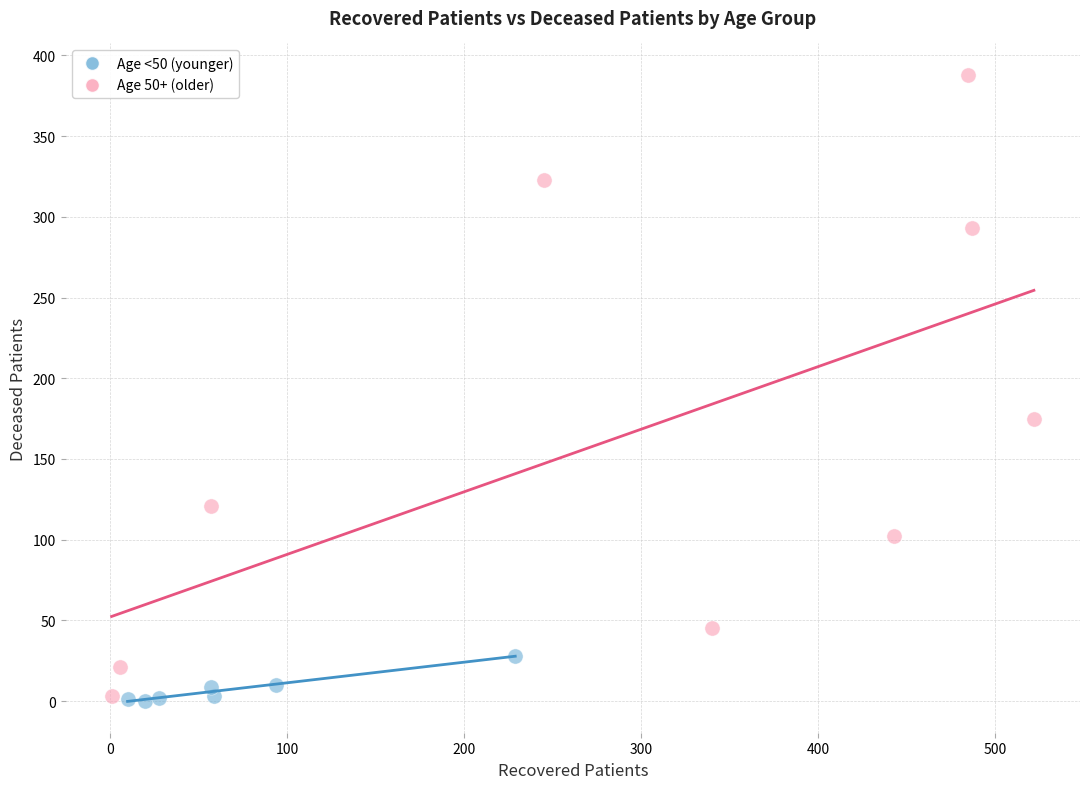

Which series has the largest Y range (max minus min)?

Age 50+ (older)